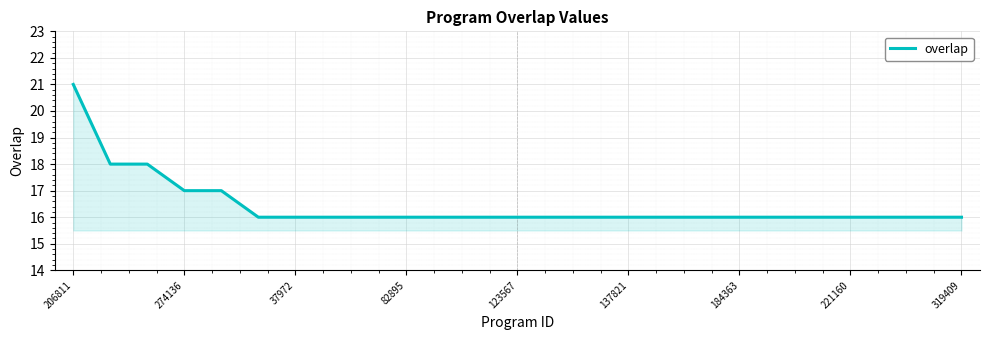

How many series are shown in this chart?

1